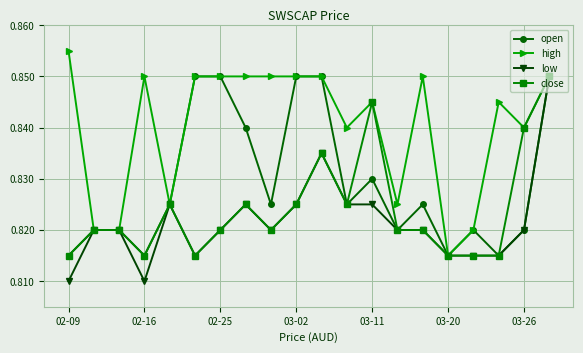

True or false: low has more than 0 points higher than both neighbors.

True